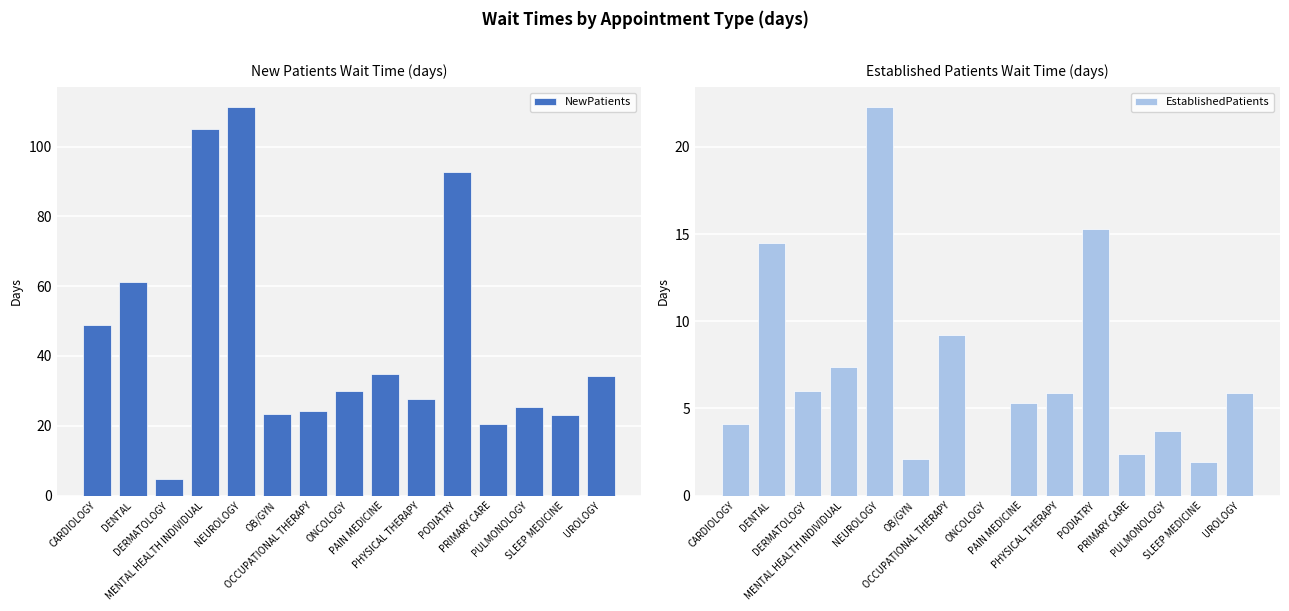

What is the label of the 3rd bar from the right?

PULMONOLOGY